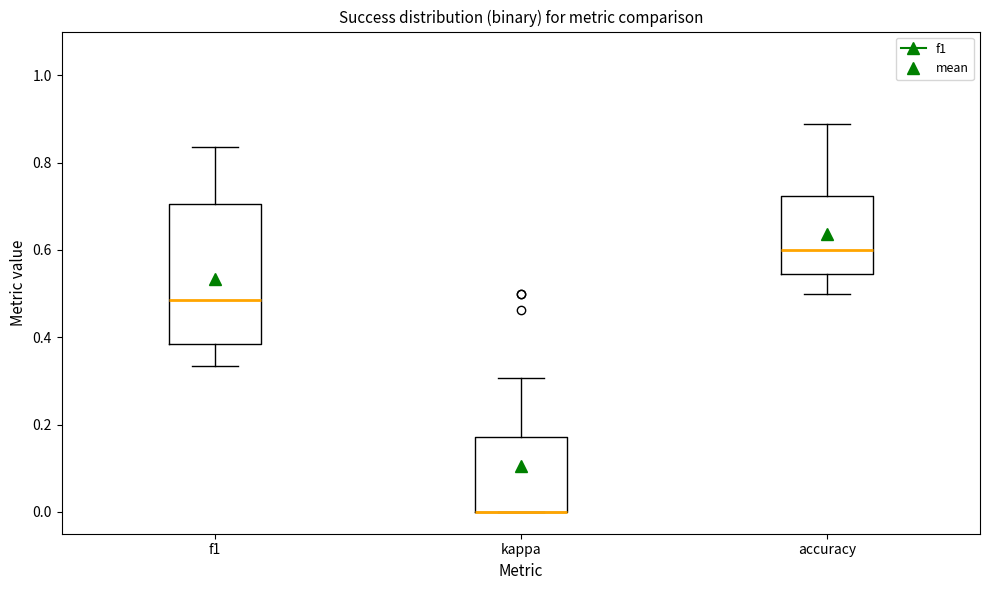

Where does the median line of the box for f1 sit on the y-axis? The values are not printed on the chart, so give them approximately, as read against the axis.

0.48